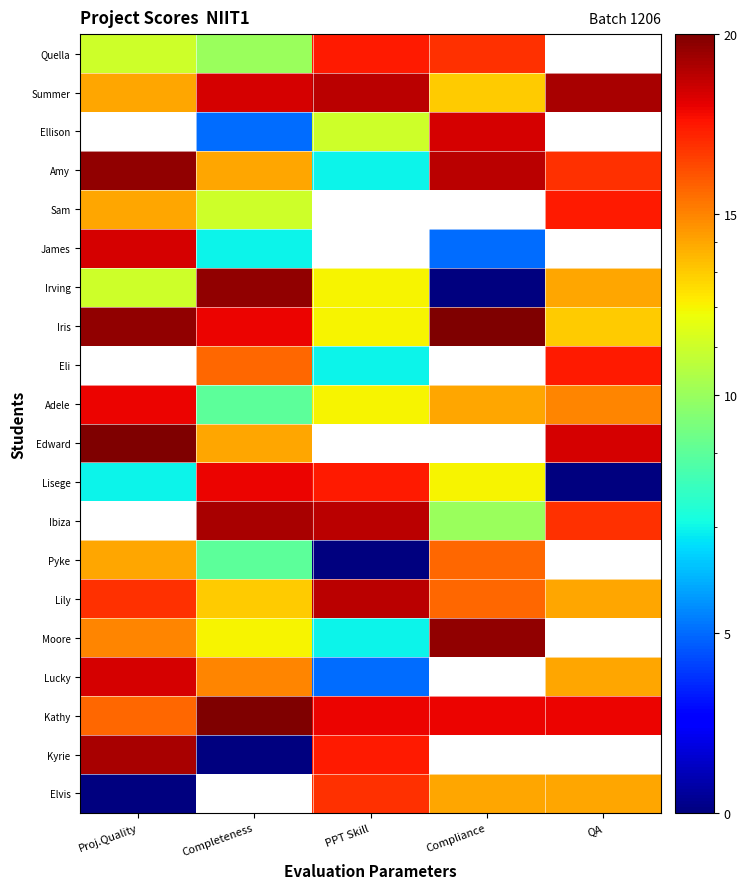

Rank the series by their maximum value, from lowest to highest.

Pyke, Elvis, Eli, Sam, Quella, Lisege, Adele, Lucky, James, Ellison, Lily, Kyrie, Ibiza, Summer, Moore, Irving, Amy, Kathy, Edward, Iris